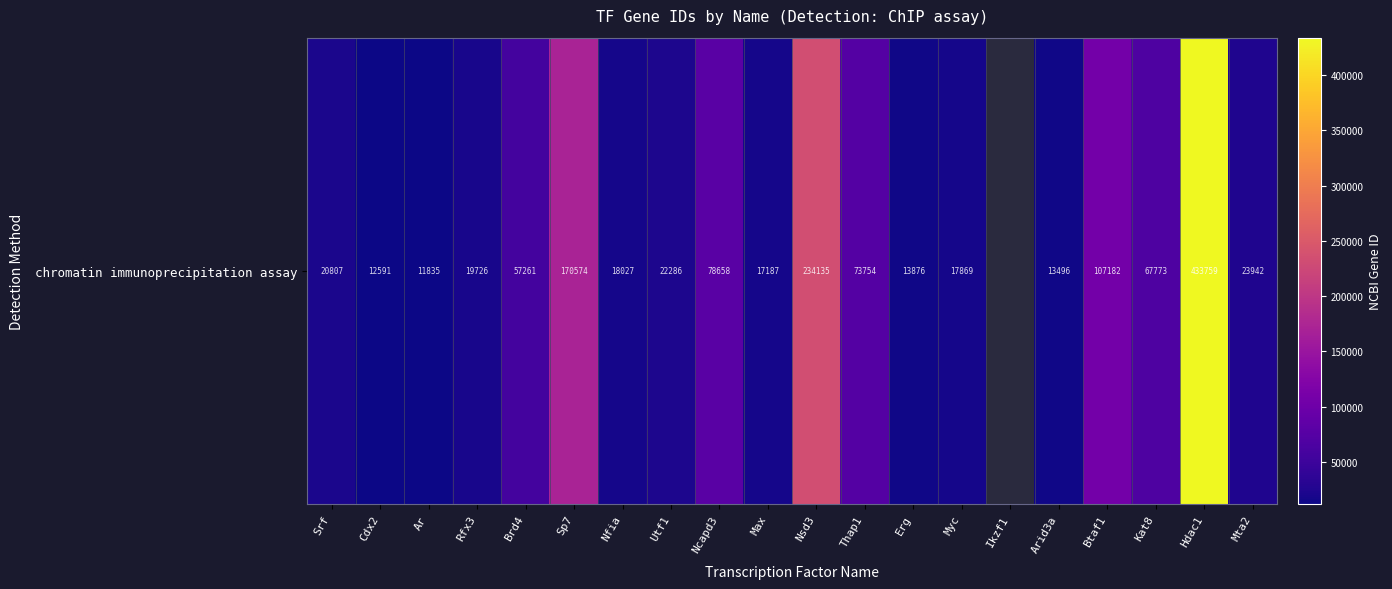

List the labels in order of value, smallest first.

Ar, Cdx2, Arid3a, Erg, Max, Myc, Nfia, Rfx3, Srf, Utf1, Mta2, Brd4, Kat8, Thap1, Ncapd3, Btaf1, Sp7, Nsd3, Ikzf1, Hdac1